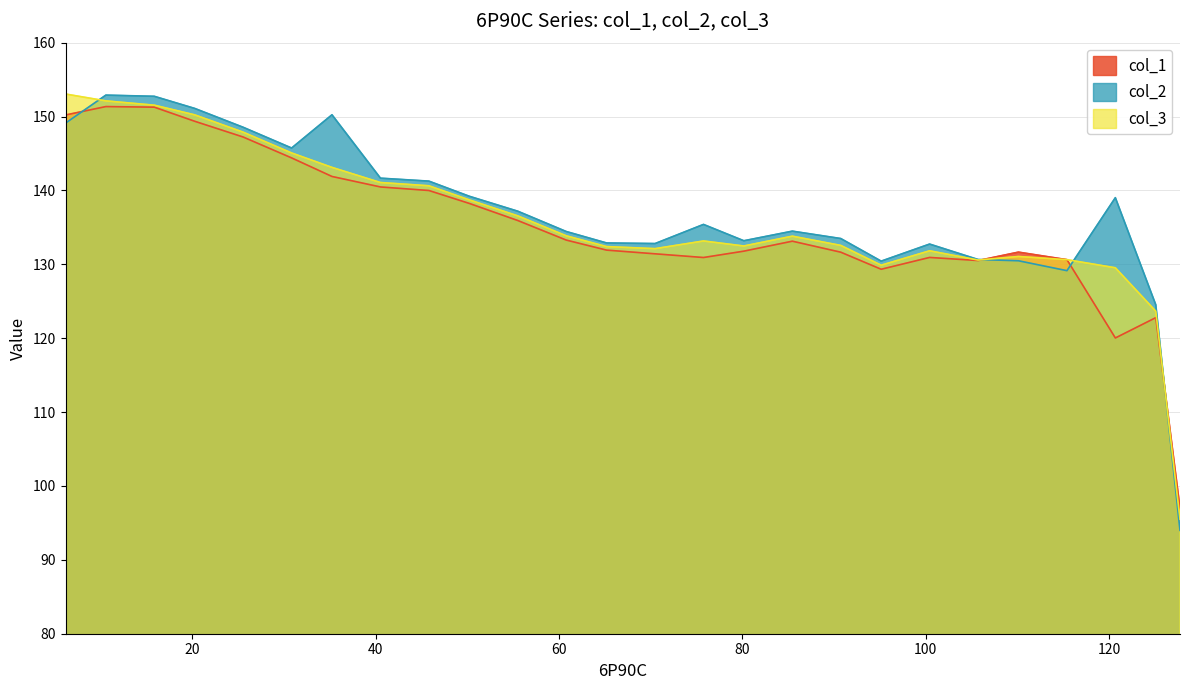

How many lines are shown in the chart?

3